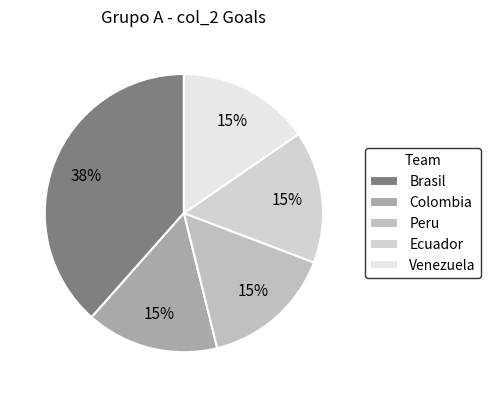

Is there any slice that represents more than half of the pie?

No